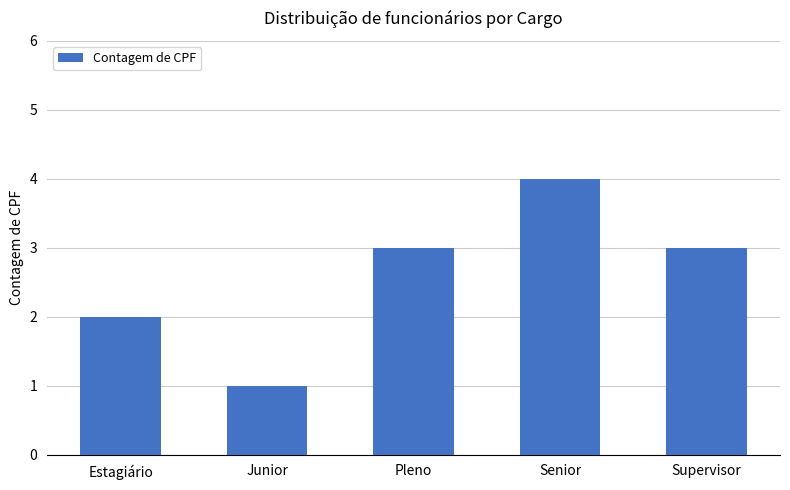

The value at Estagiário is 2. True or false?

True